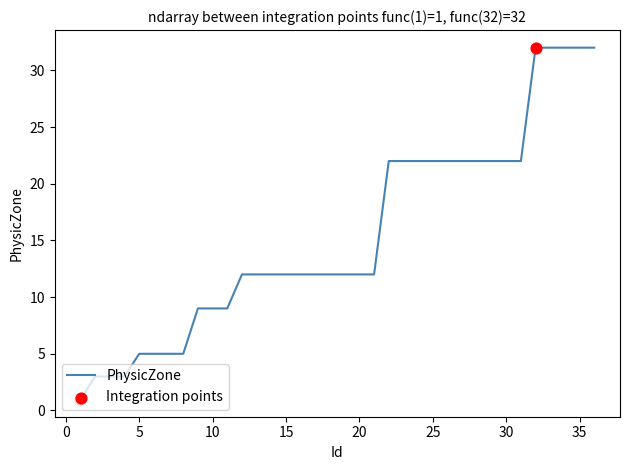

What is the difference between the maximum and minimum values?

31